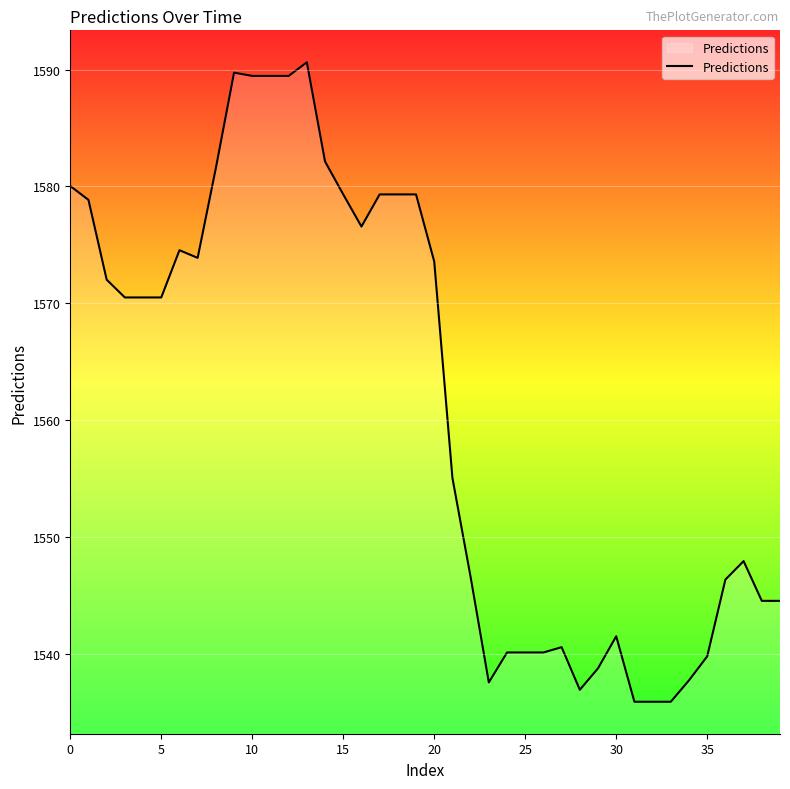

What is the smallest value displayed?

1535.9